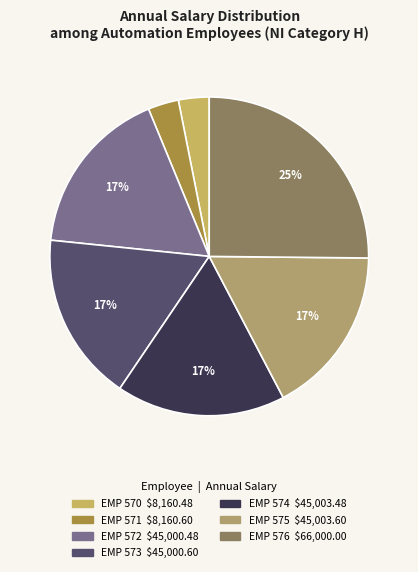

Rank the categories by value from highest to lowest.

EMP 576, EMP 575, EMP 574, EMP 573, EMP 572, EMP 571, EMP 570